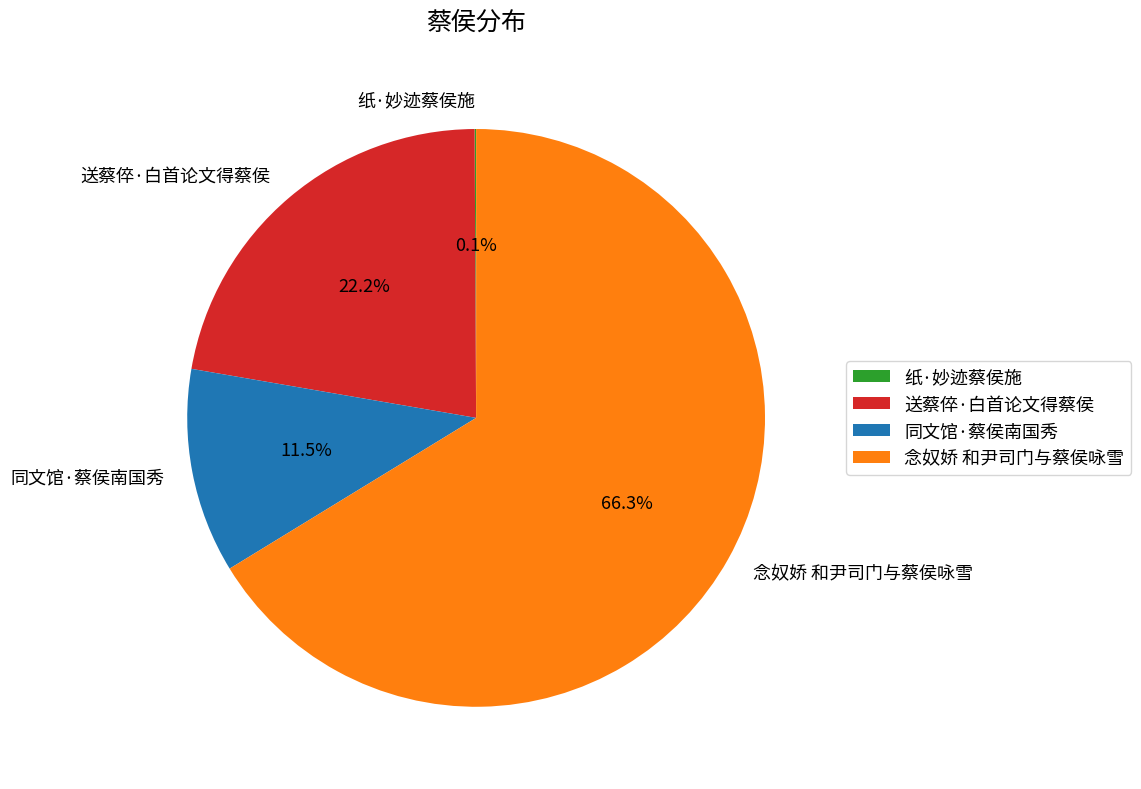

Approximately how many times larger is the value at 念奴娇 和尹司门与蔡侯咏雪 compared to 送蔡倅·白首论文得蔡侯?

3.0